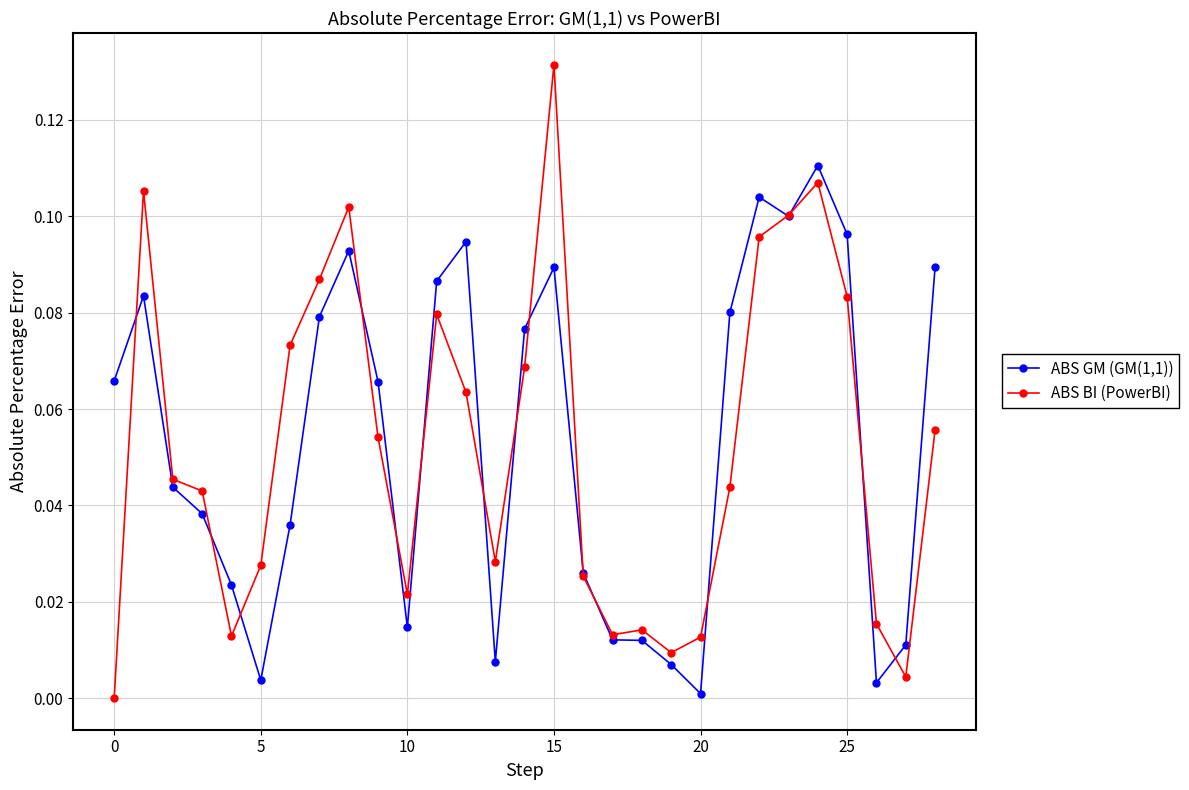

List the series in order of their peak value, highest first.

ABS BI (PowerBI), ABS GM (GM(1,1))